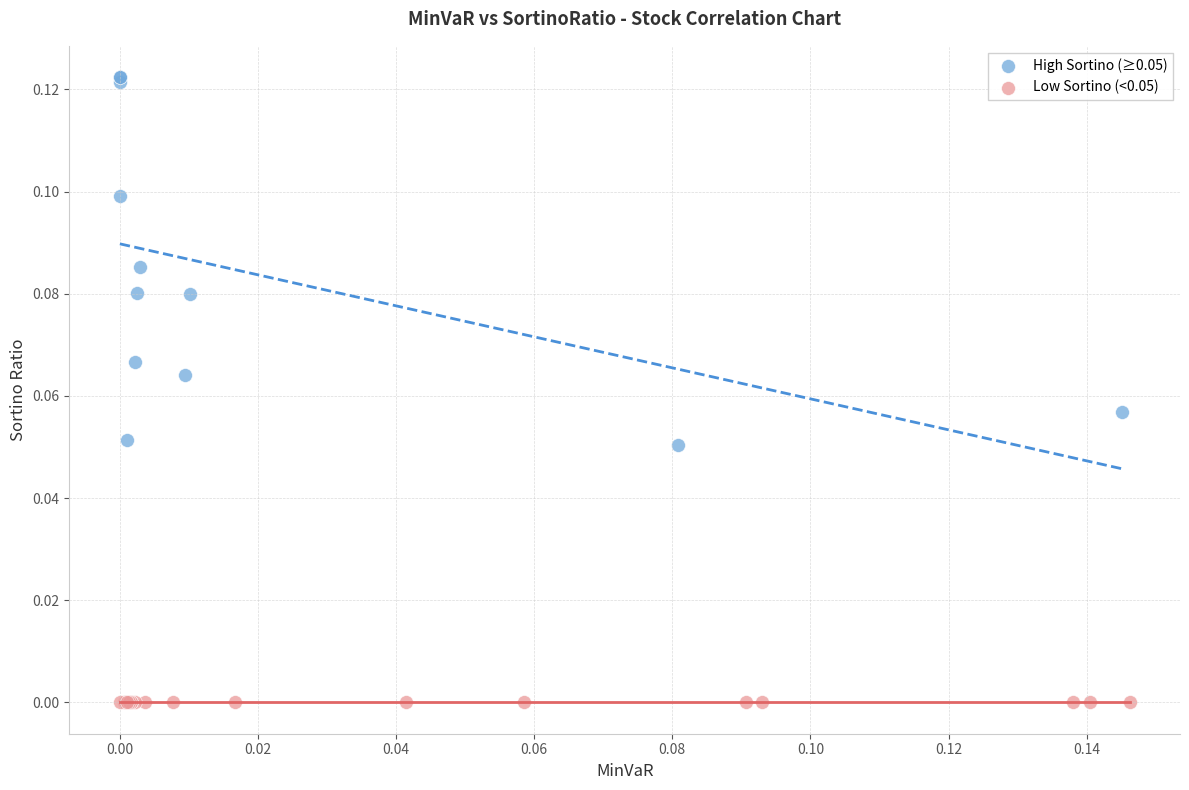

Which series contains the highest Y value?

High Sortino (≥0.05)